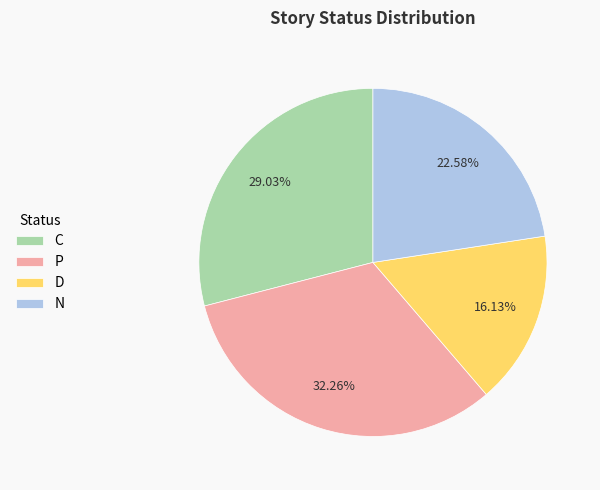

Is there a majority slice in this chart?

No